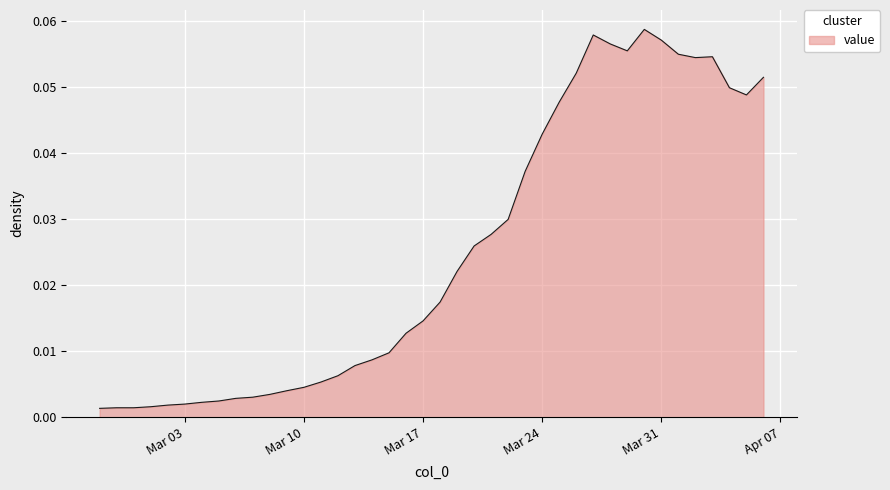

Rank the categories by value from highest to lowest.

2020-03-30, 2020-03-27, 2020-03-31, 2020-03-28, 2020-03-29, 2020-04-01, 2020-04-03, 2020-04-02, 2020-03-26, 2020-04-06, 2020-04-04, 2020-04-05, 2020-03-25, 2020-03-24, 2020-03-23, 2020-03-22, 2020-03-21, 2020-03-20, 2020-03-19, 2020-03-18, 2020-03-17, 2020-03-16, 2020-03-15, 2020-03-14, 2020-03-13, 2020-03-12, 2020-03-11, 2020-03-10, 2020-03-09, 2020-03-08, 2020-03-07, 2020-03-06, 2020-03-05, 2020-03-04, 2020-03-03, 2020-03-02, 2020-03-01, 2020-02-28, 2020-02-29, 2020-02-27